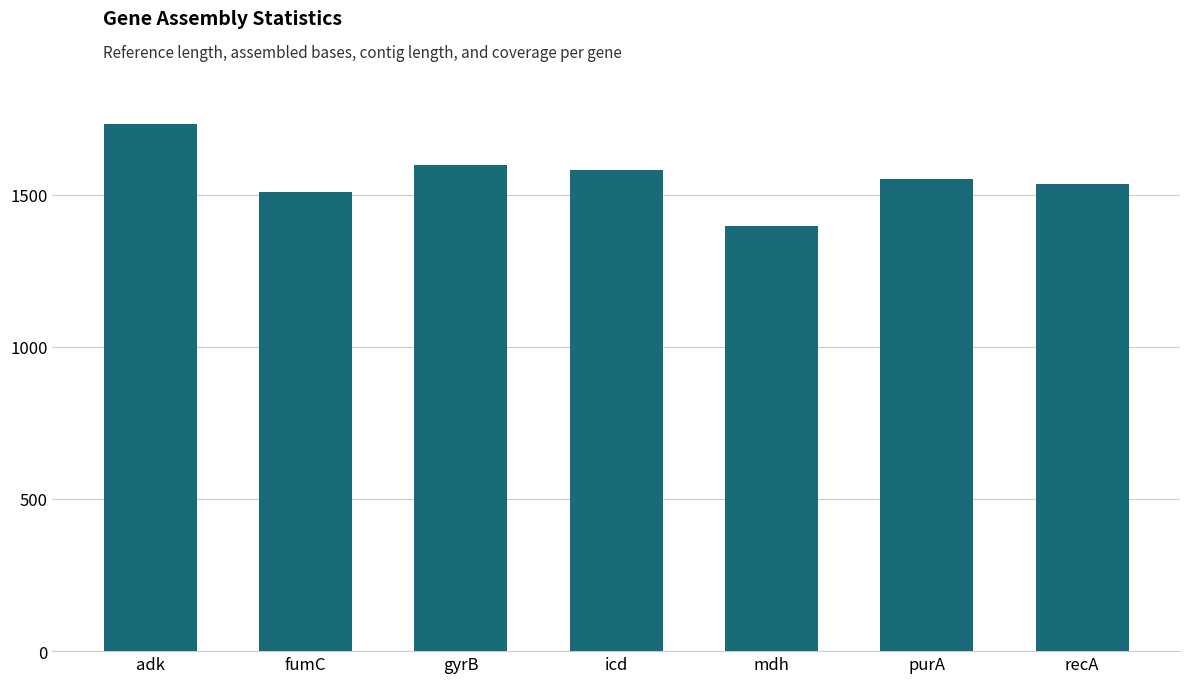

What is the difference between the values at icd and mdh?

184